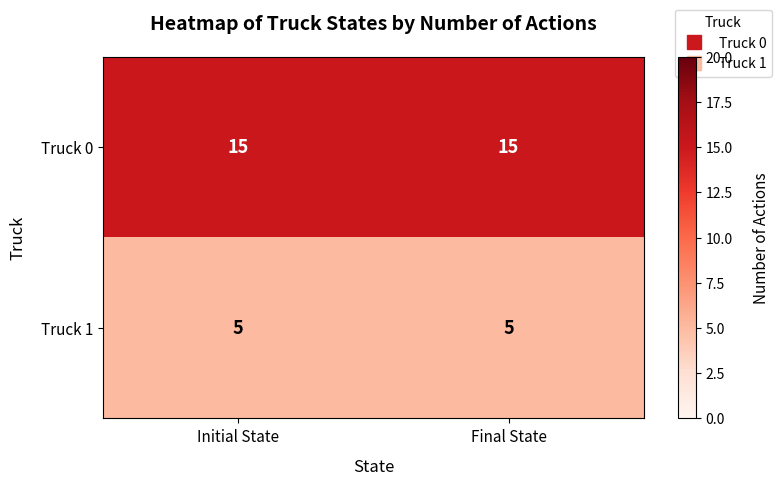

The value of Truck 0 at Final State is 3. True or false?

False